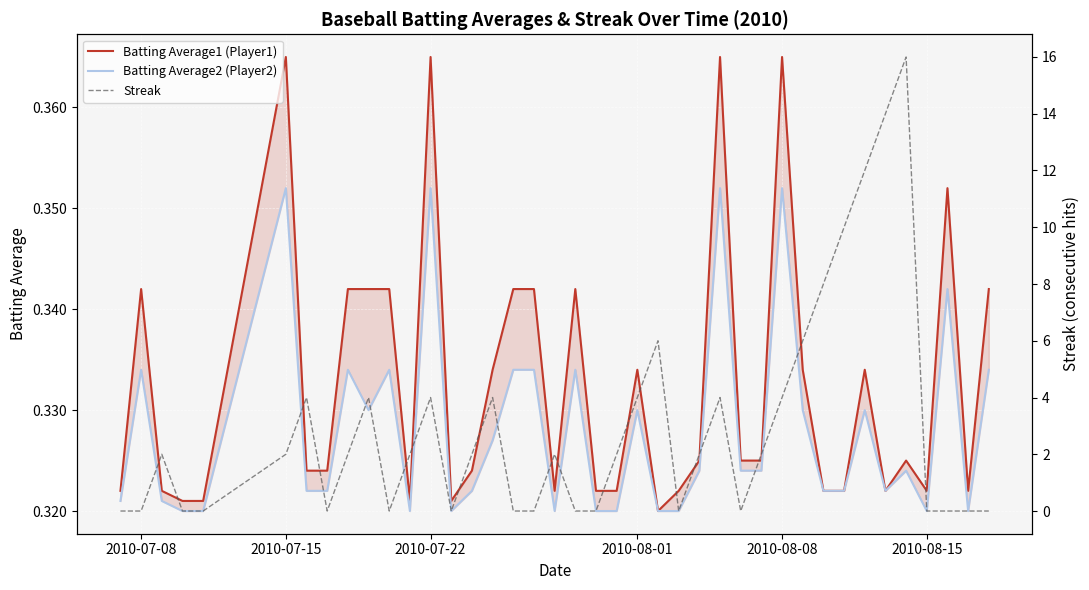

At how many categories does at least one series exceed 1?

23